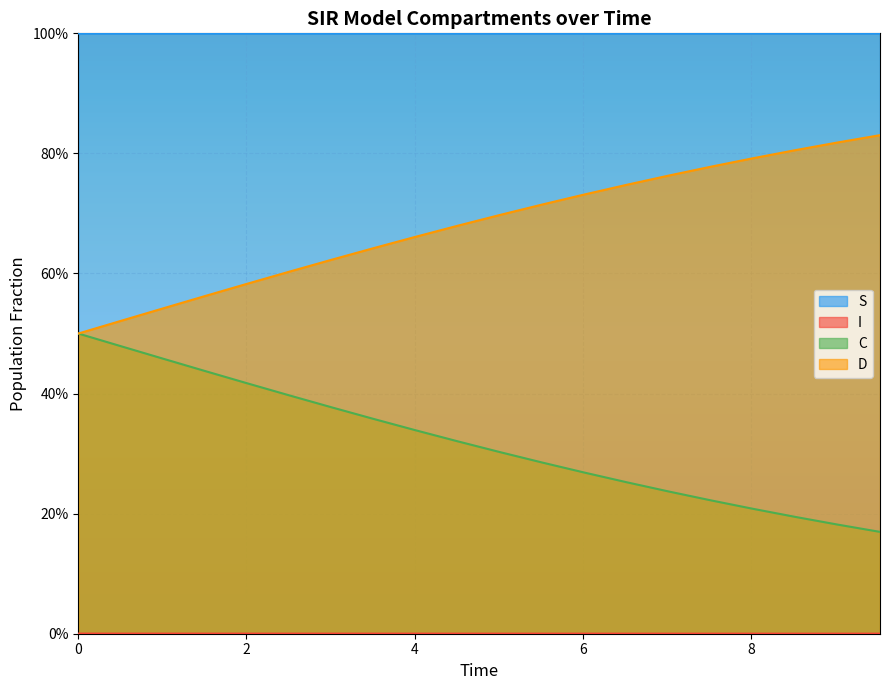

The C series shows 0.6 at 1.5050167224080266. True or false?

False